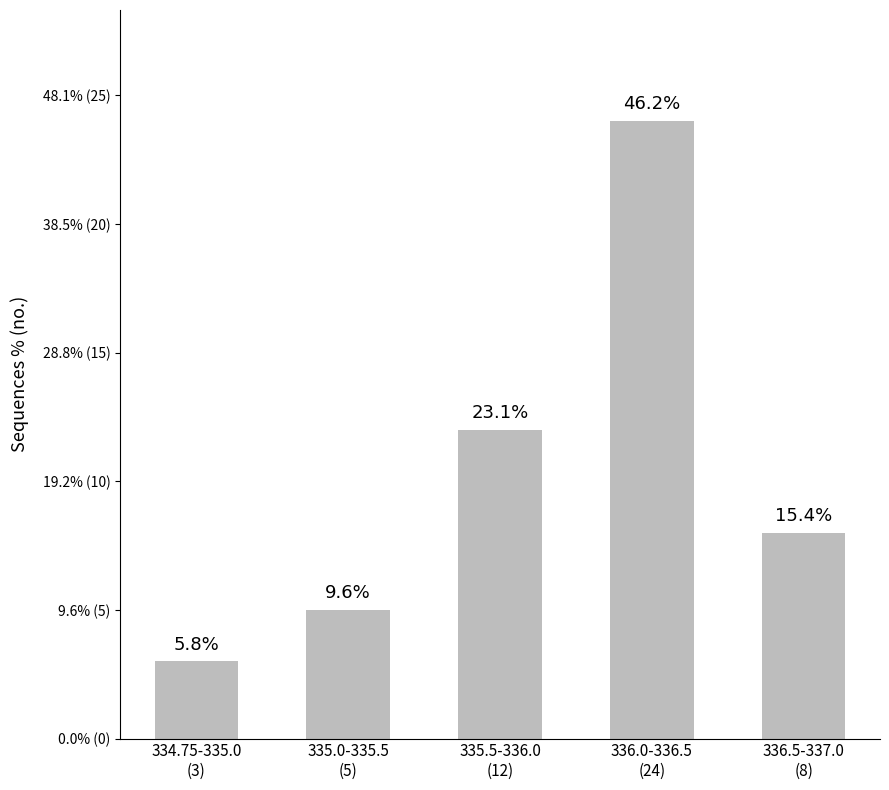

What is the maximum value shown in the chart?

24